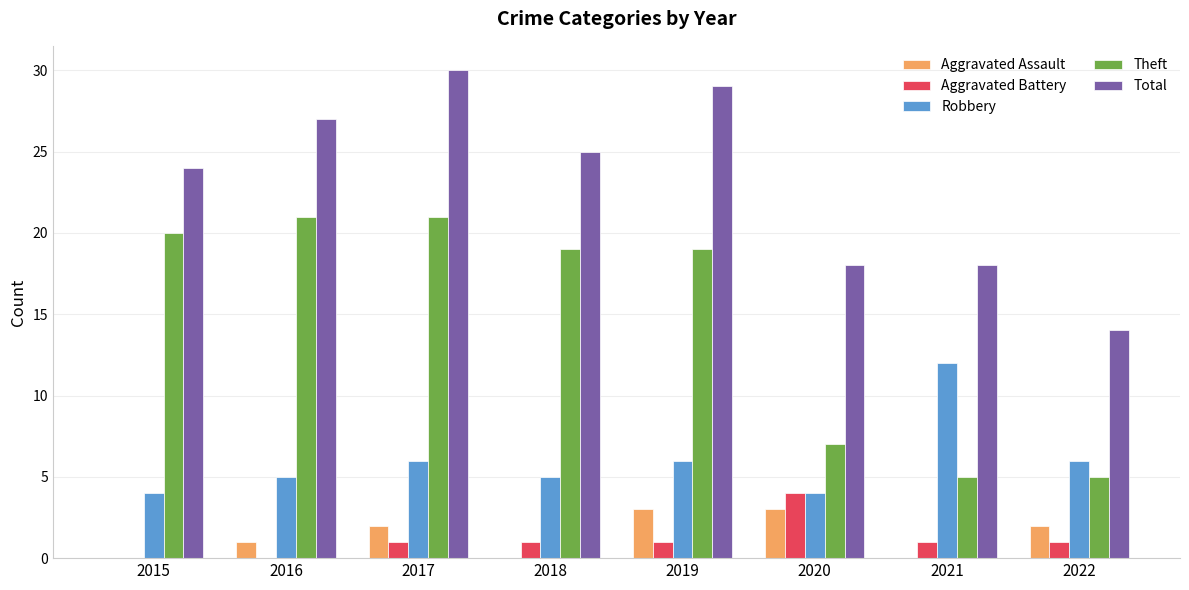

Between 2020 and 2022, which series saw the biggest shift?

Total